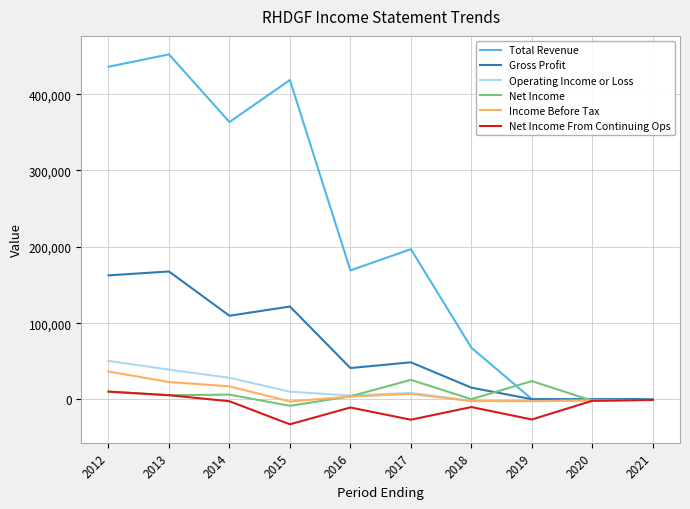

Which label corresponds to the largest value in the chart?

2013